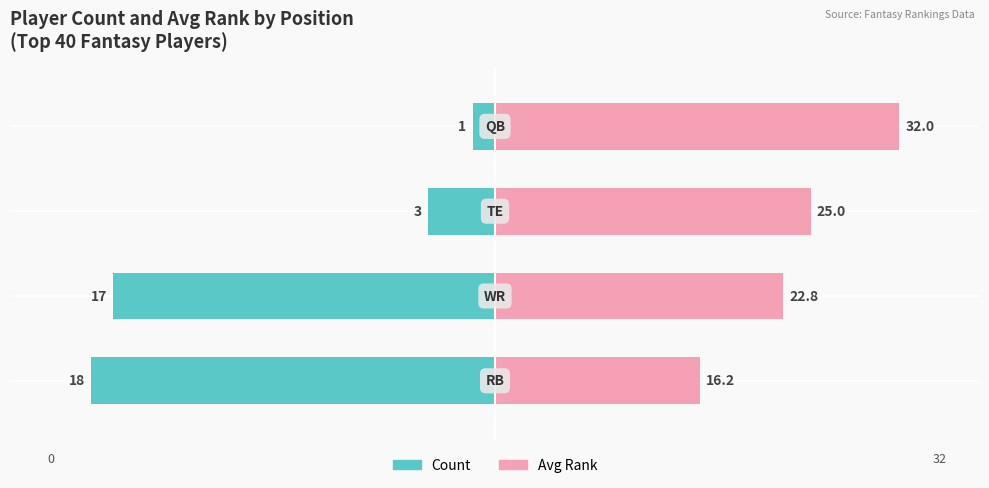

Is the value of Count at 3 greater than the value of Avg Rank at 3?

No